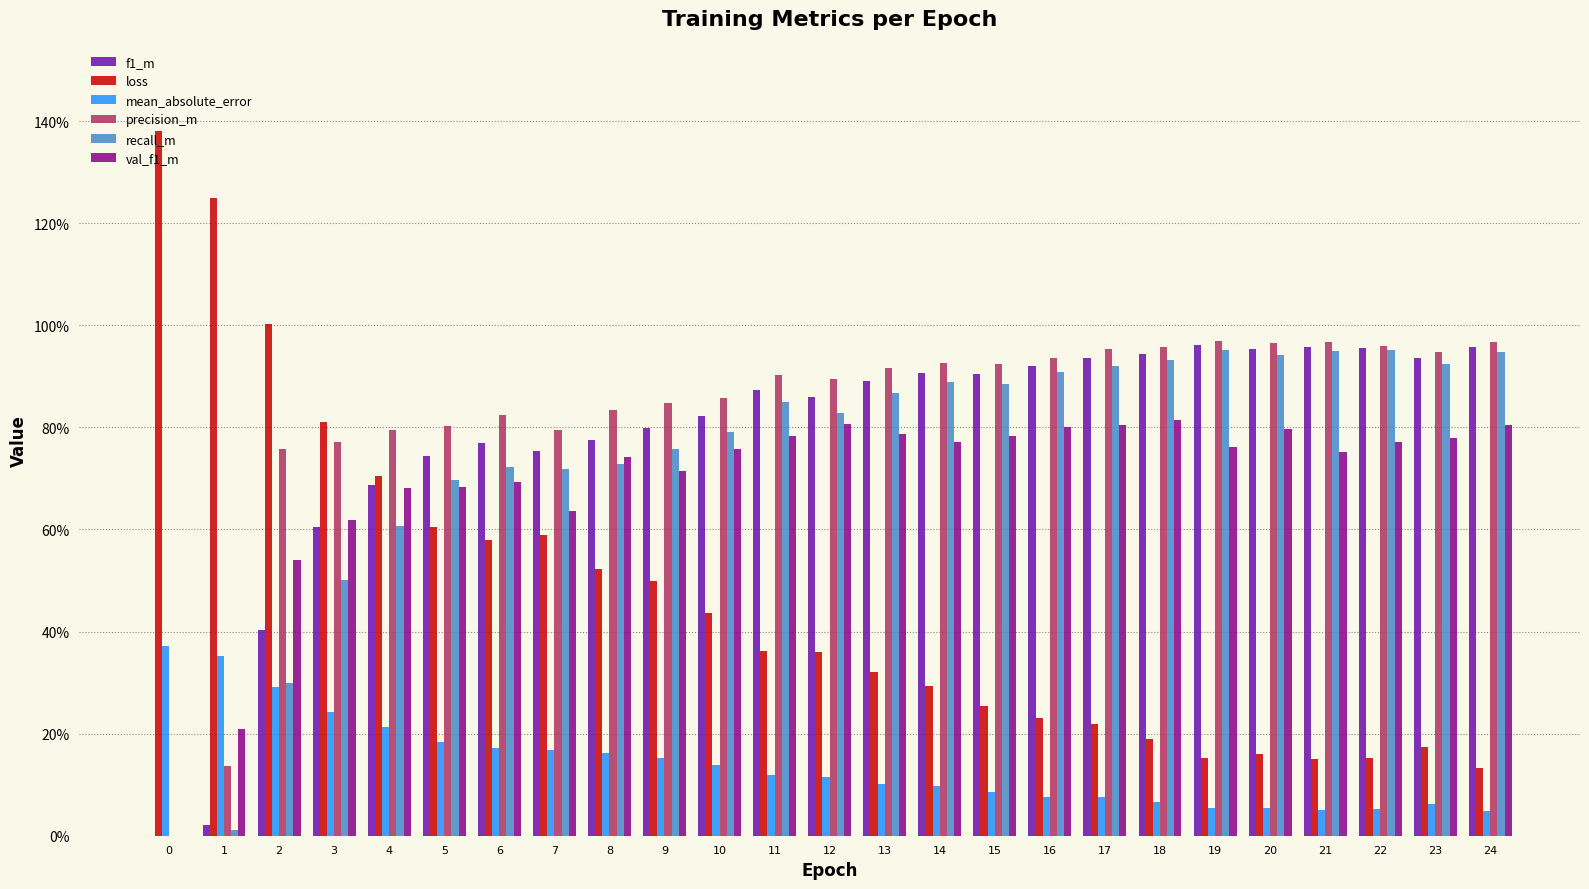

Does the chart contain stacked bars?

No